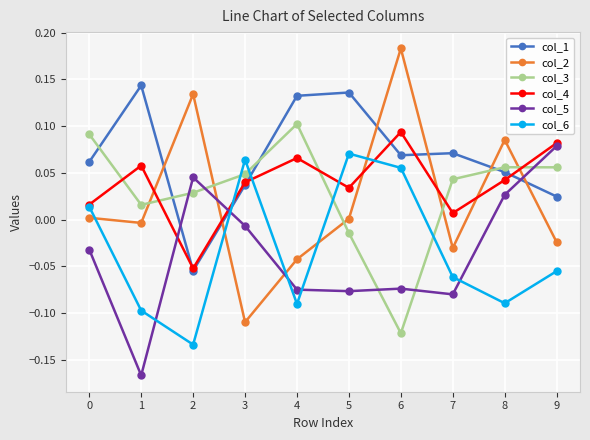

True or false: col_4 and col_2 intersect in this chart.

True